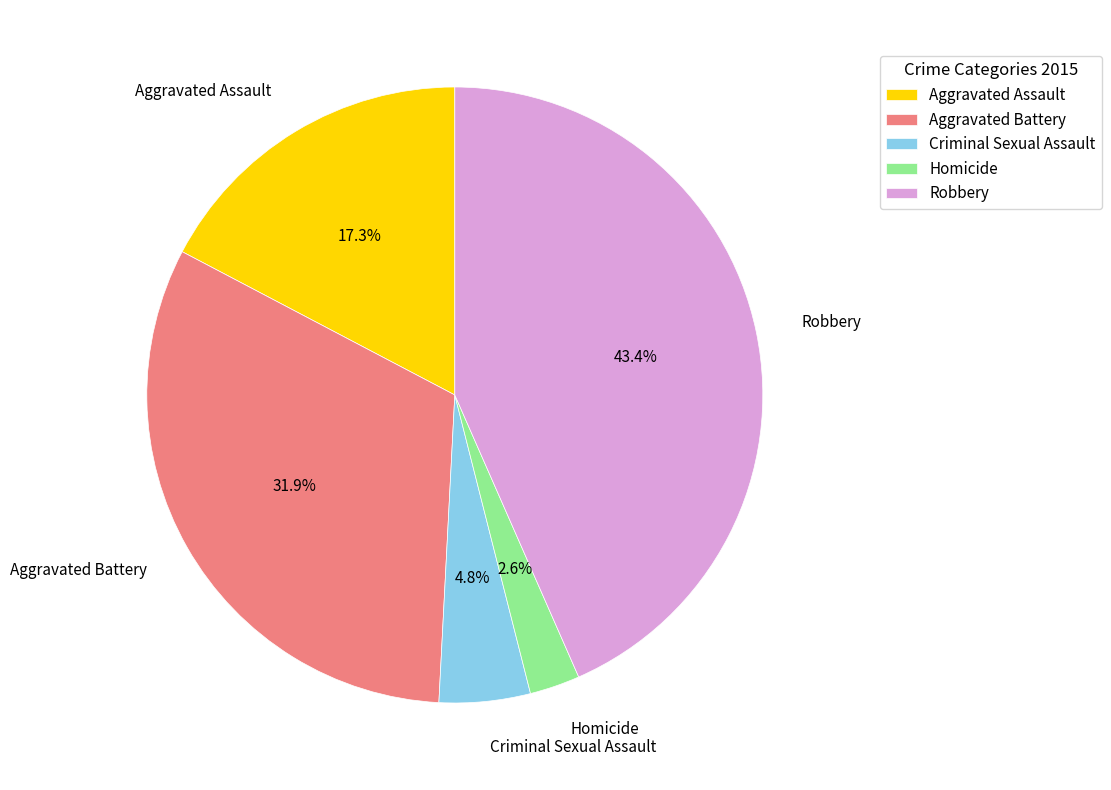

Which slice is the largest?

Robbery